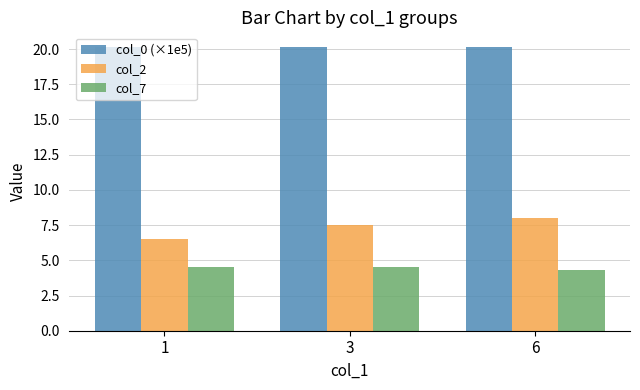

True or false: col_7 has a value of 1.3 at 1.

False